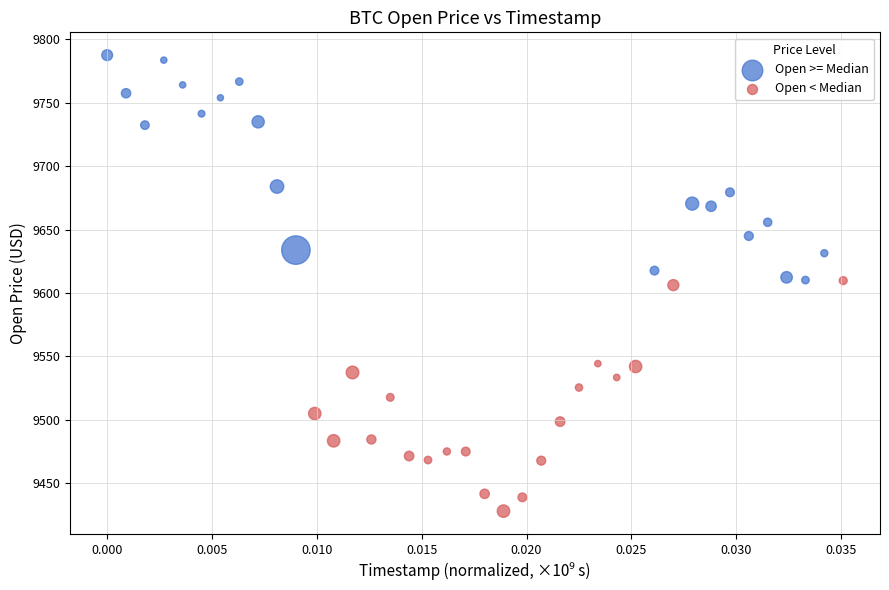

Which series contains the highest Y value?

Open >= Median